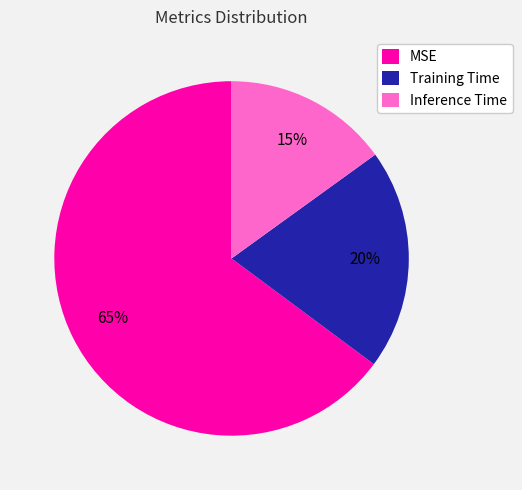

What is the largest slice in the pie chart?

MSE